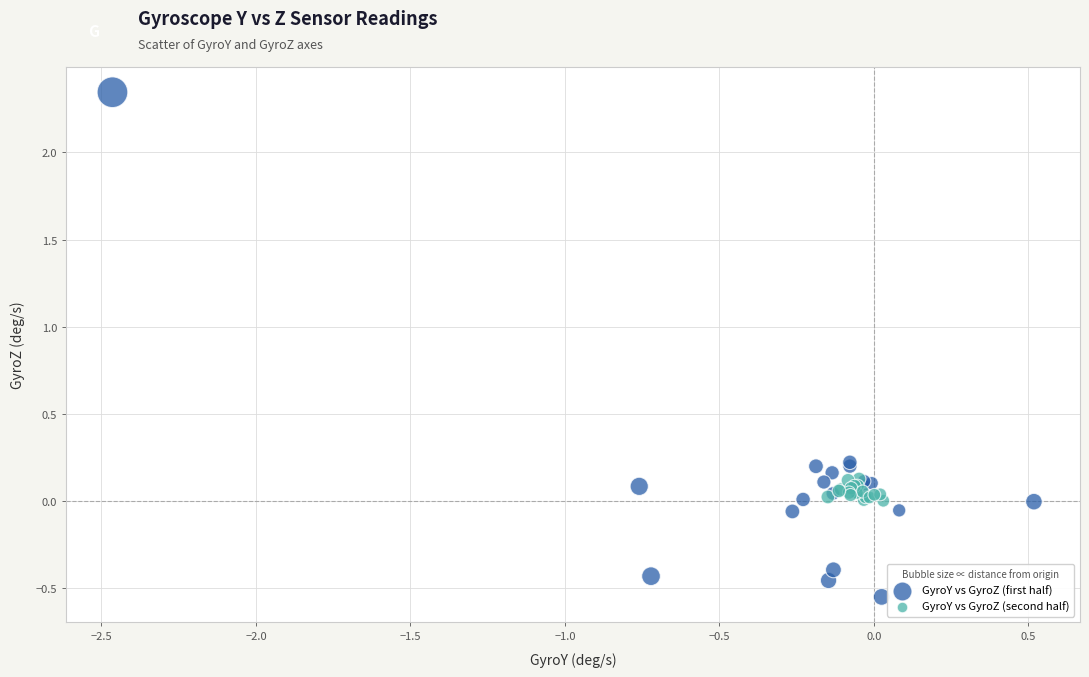

Which series has the widest spread of Y values?

GyroY vs GyroZ (first half)